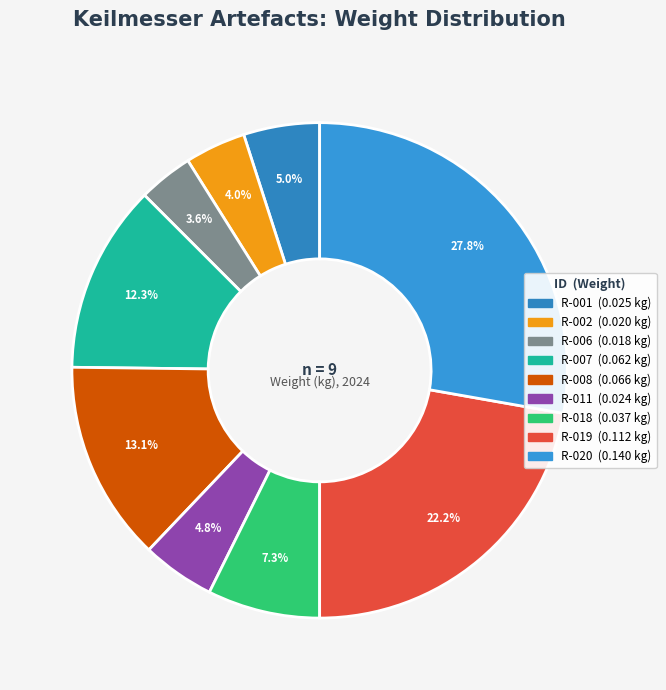

The R-020 slice represents 41% of the pie. True or false?

False